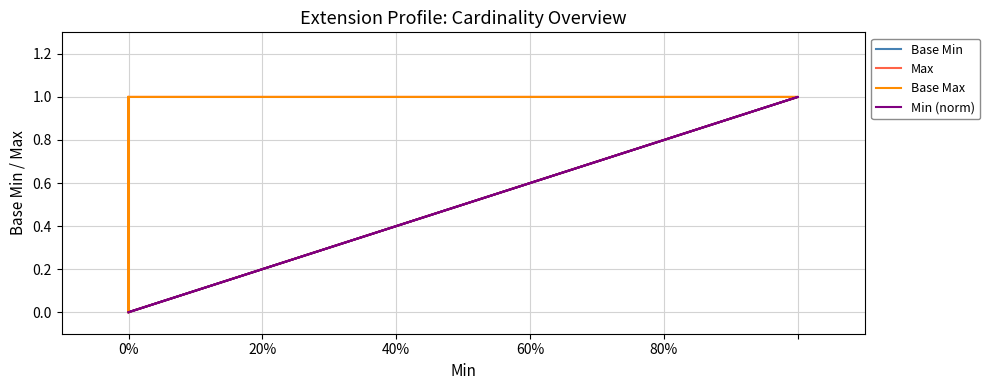

True or false: Base Max and Max intersect in this chart.

False